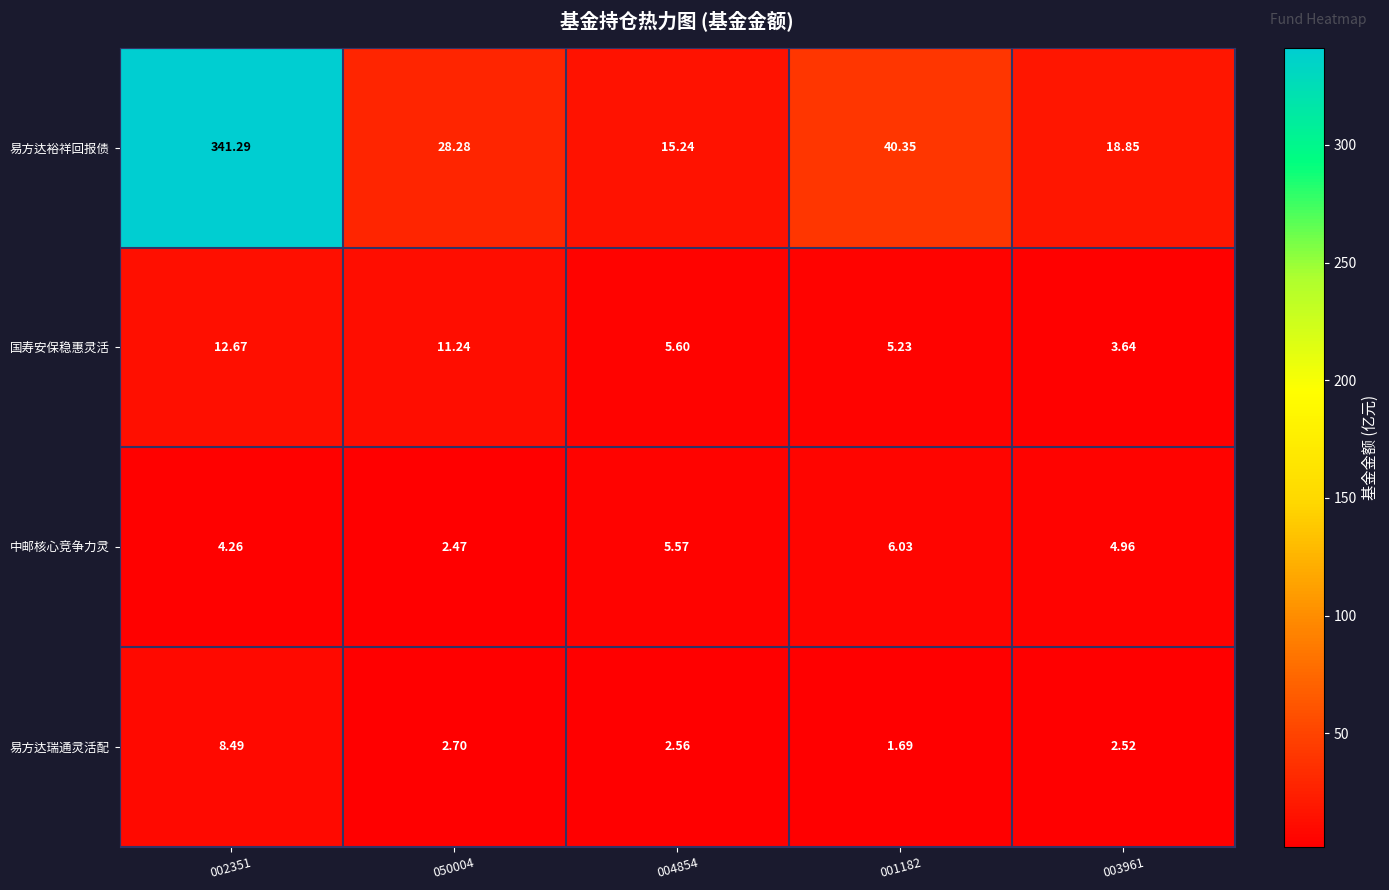

Which series changed the most between 050004 and 001182?

易方达裕祥回报债